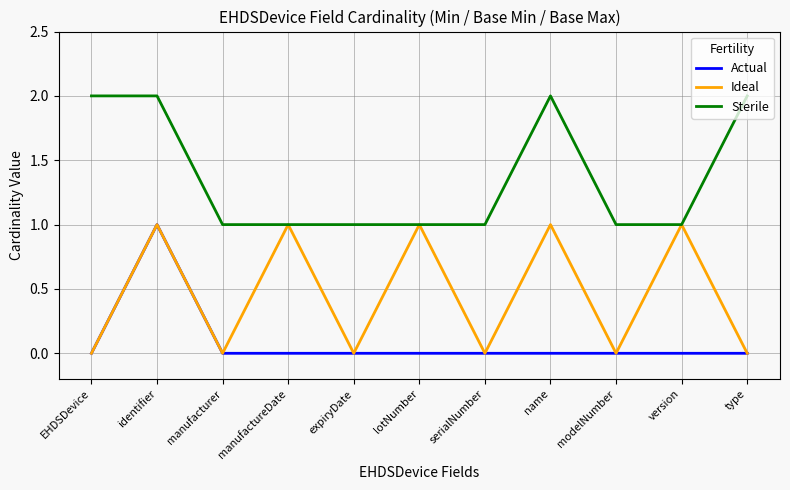

At name, list the series in order from largest to smallest.

Sterile, Ideal, Actual